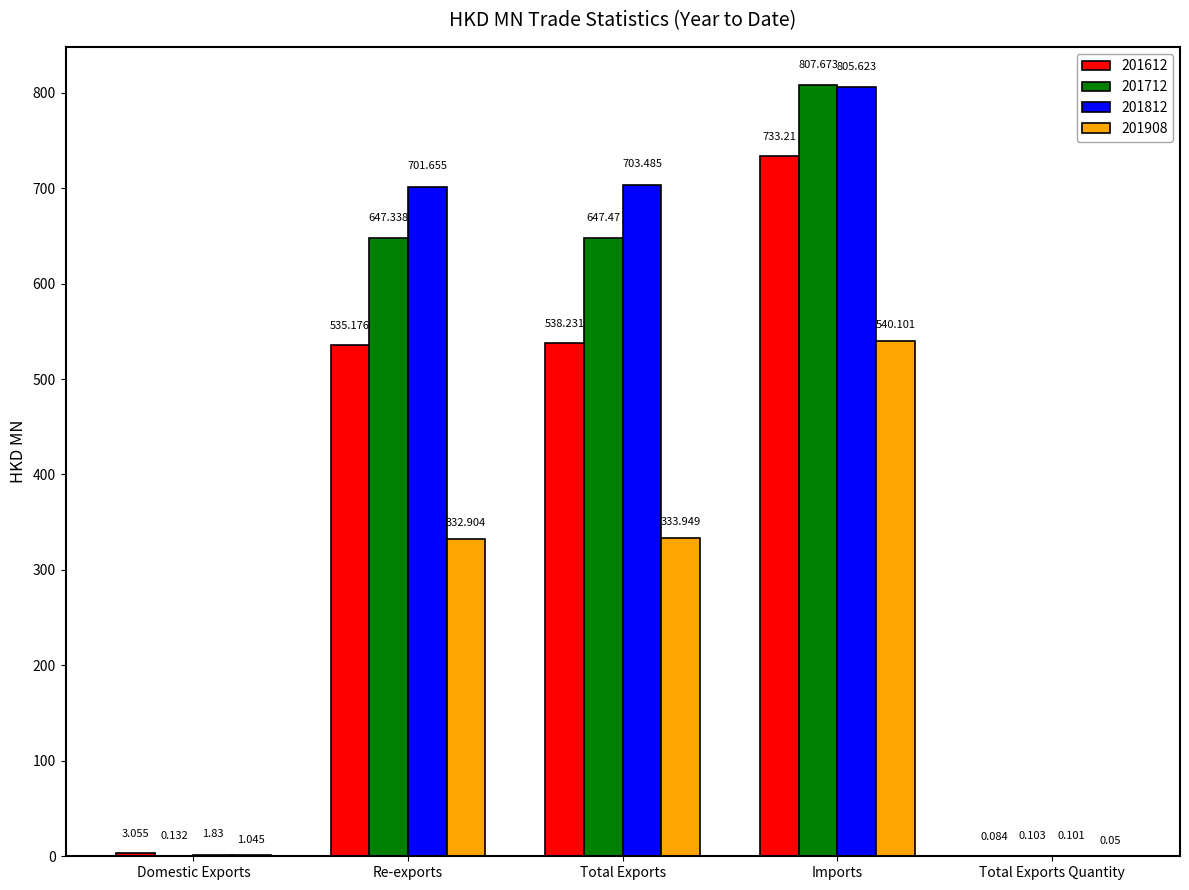

Which series has the widest spread of values?

201712